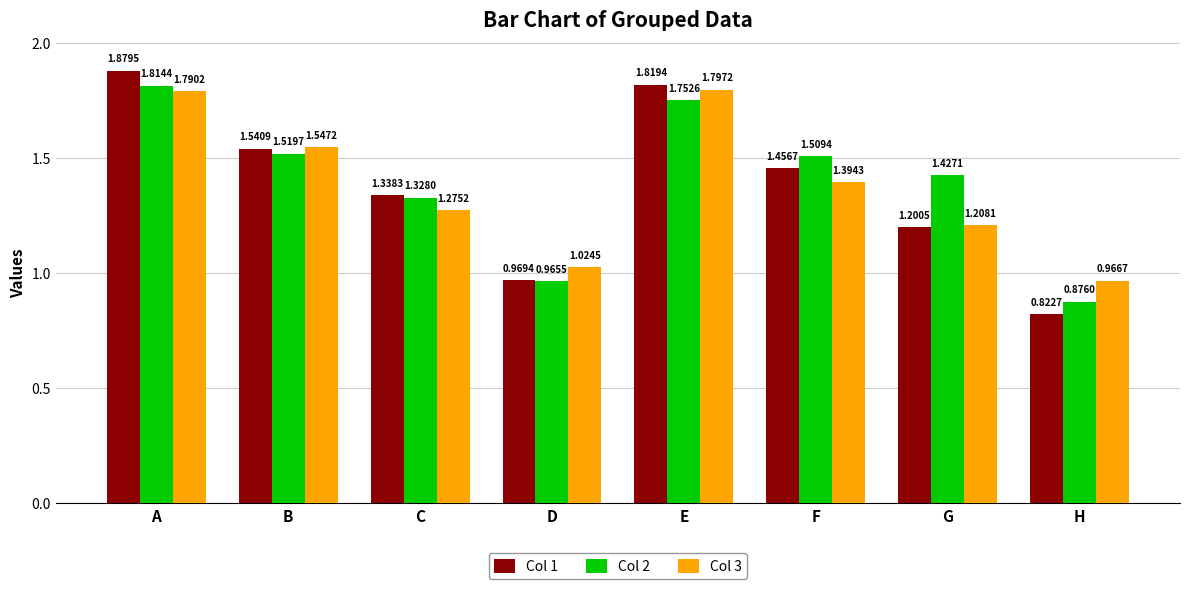

What is the sum of all Col 2 values?

11.2